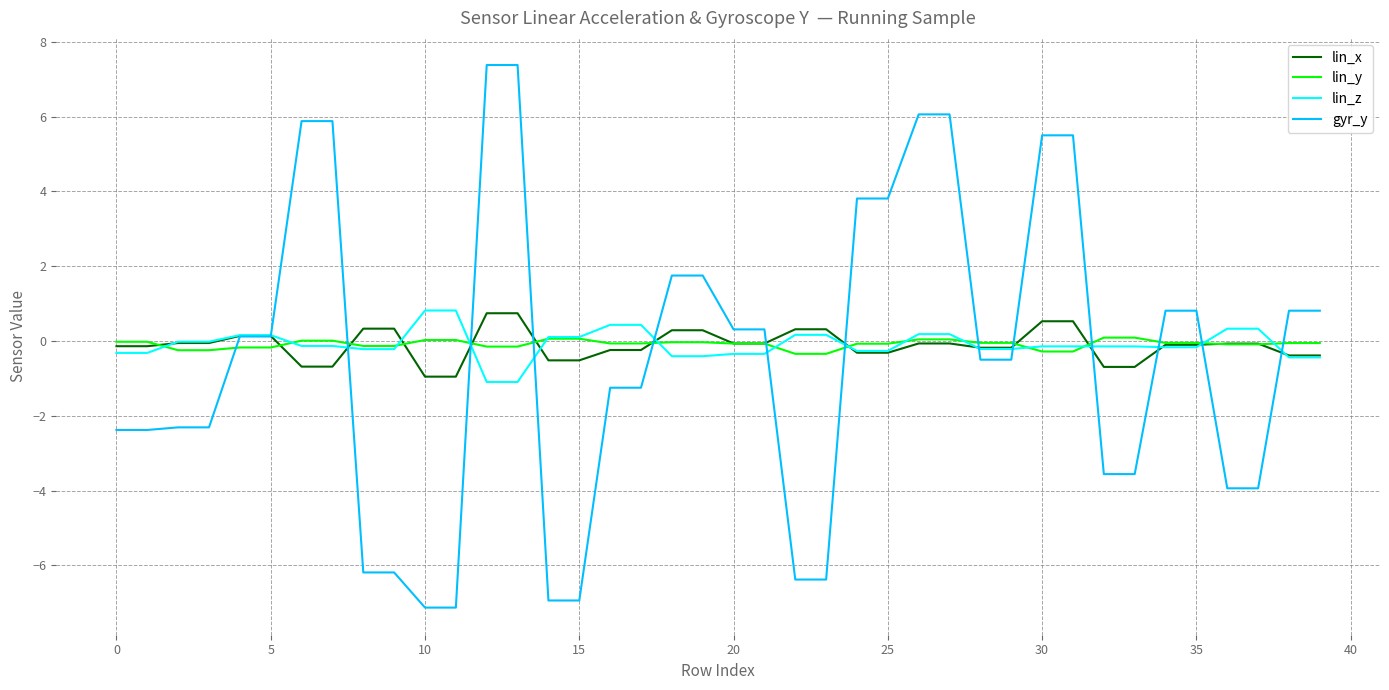

Which series has the largest range (max minus min)?

gyr_y